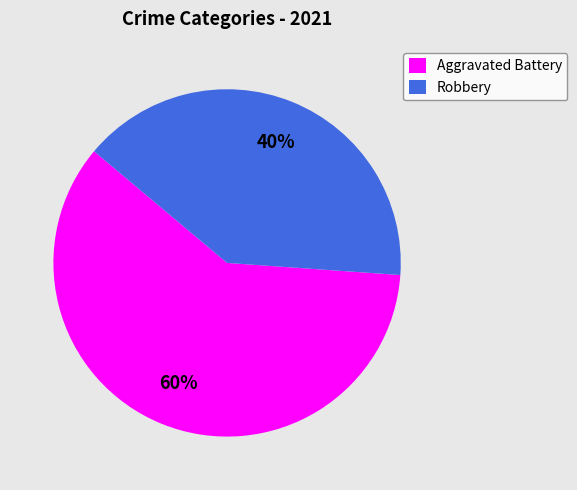

Is the sum of Aggravated Battery and Robbery greater than half?

Yes